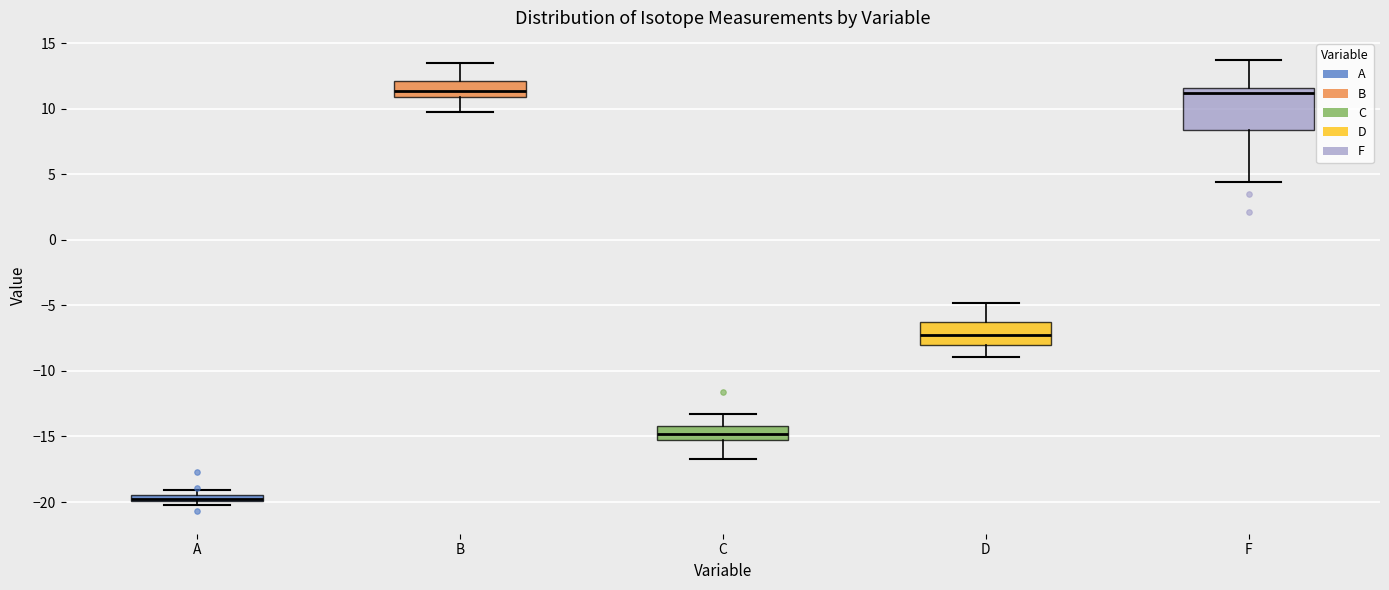

Comparing the boxes themselves (not the whiskers), which one is the tallest?

F